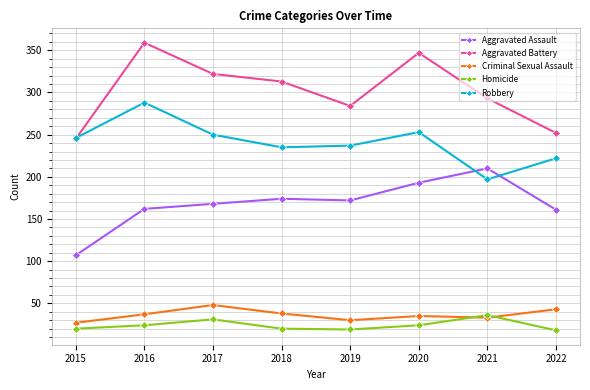

What is the difference between the highest and lowest values at 2015?

226